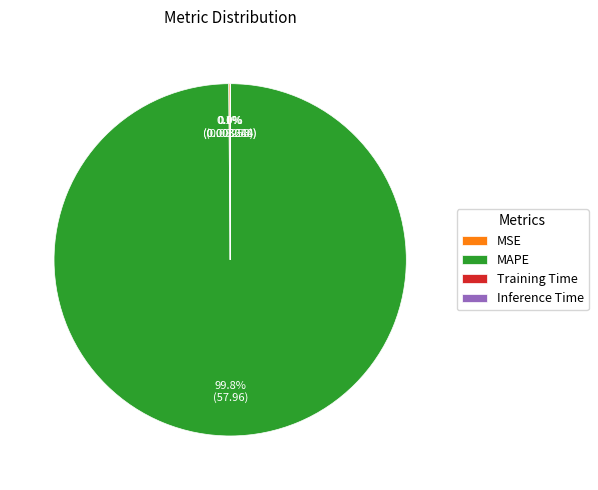

Which category has the biggest portion of the pie?

MAPE